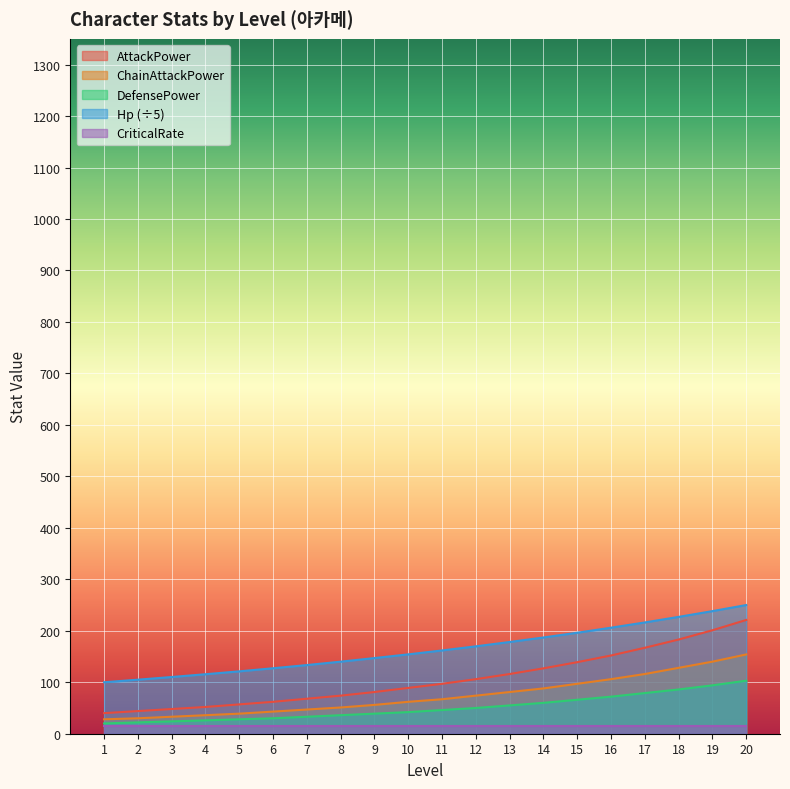

What is the sum of all Hp values?

3284.2